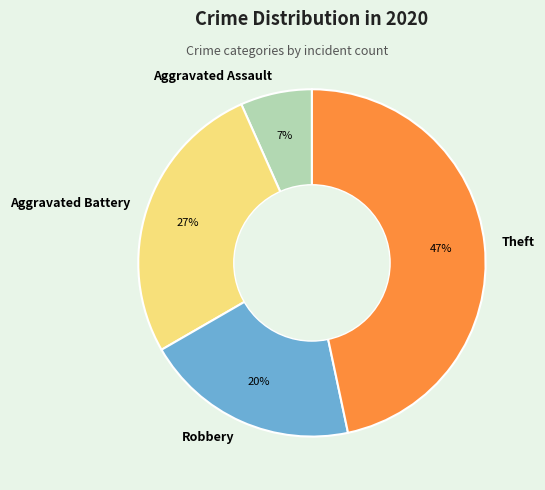

Rank the categories by value from highest to lowest.

Theft, Aggravated Battery, Robbery, Aggravated Assault